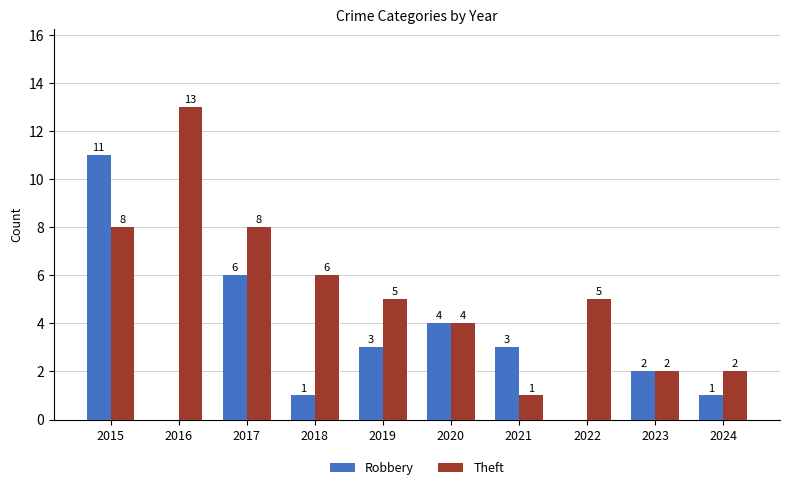

How many categories are shown in the chart?

10